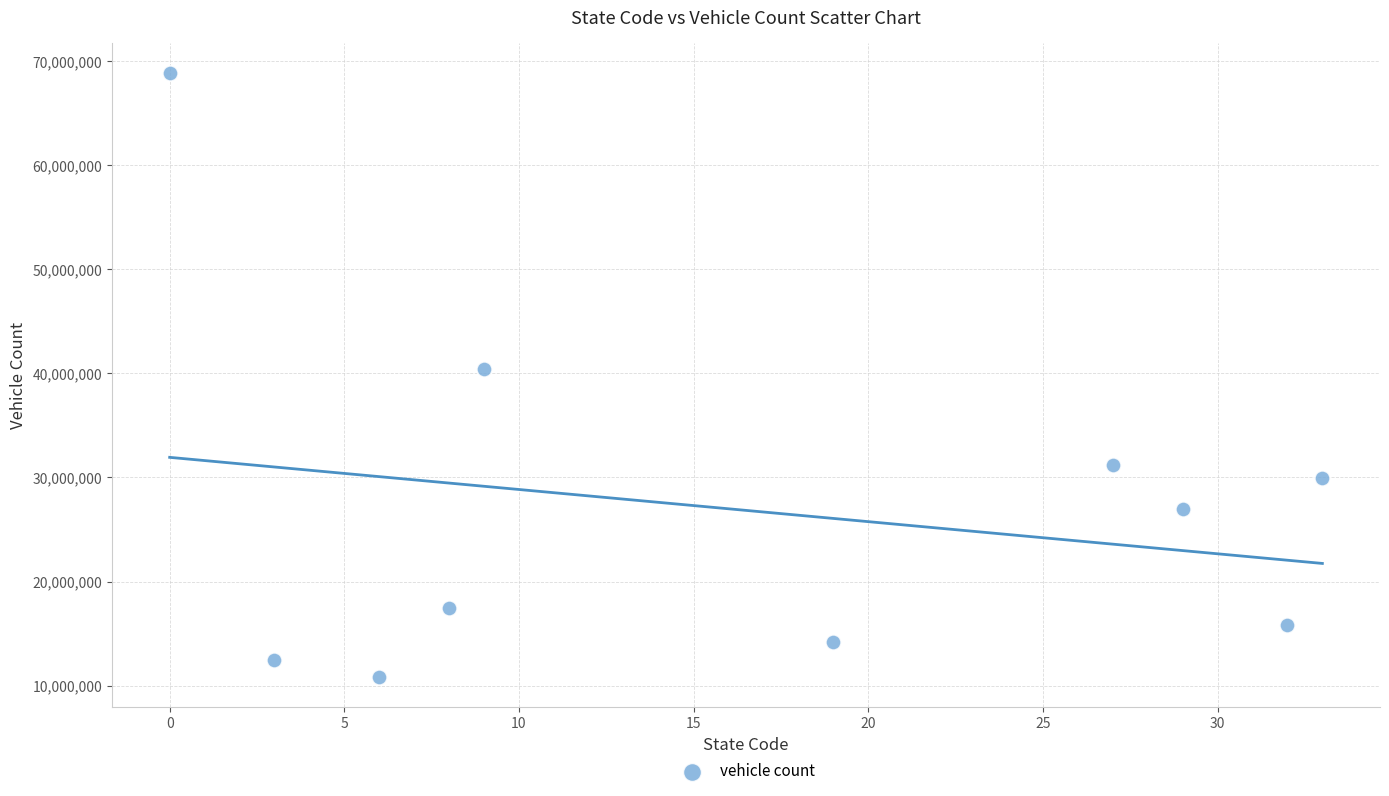

What is the average X value?

17